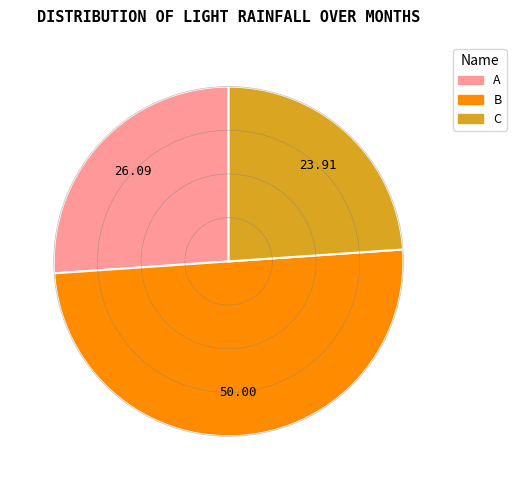

Does A represent more than half of the total?

No